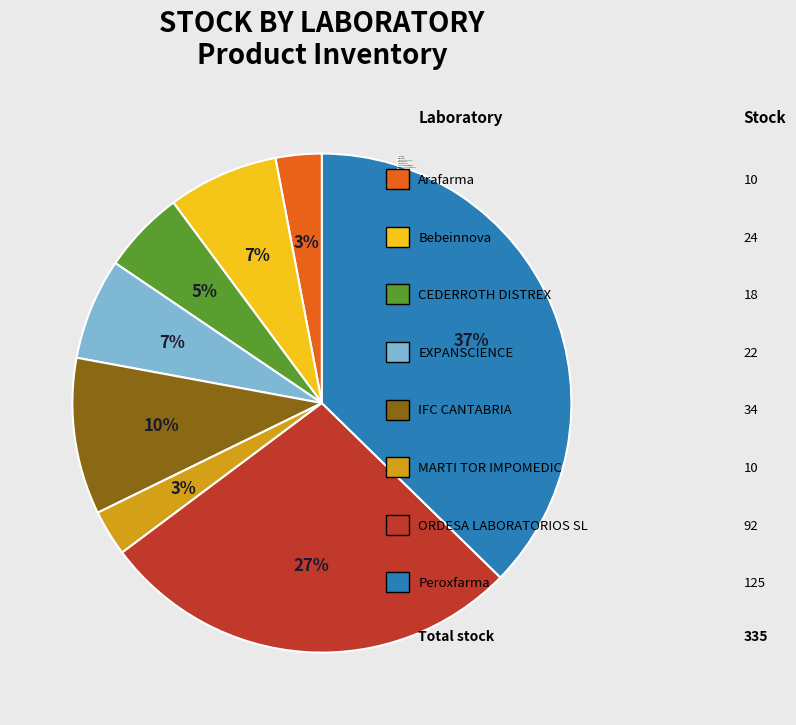

Combined, do MARTI TOR IMPOMEDIC and IFC CANTABRIA account for over 50%?

No